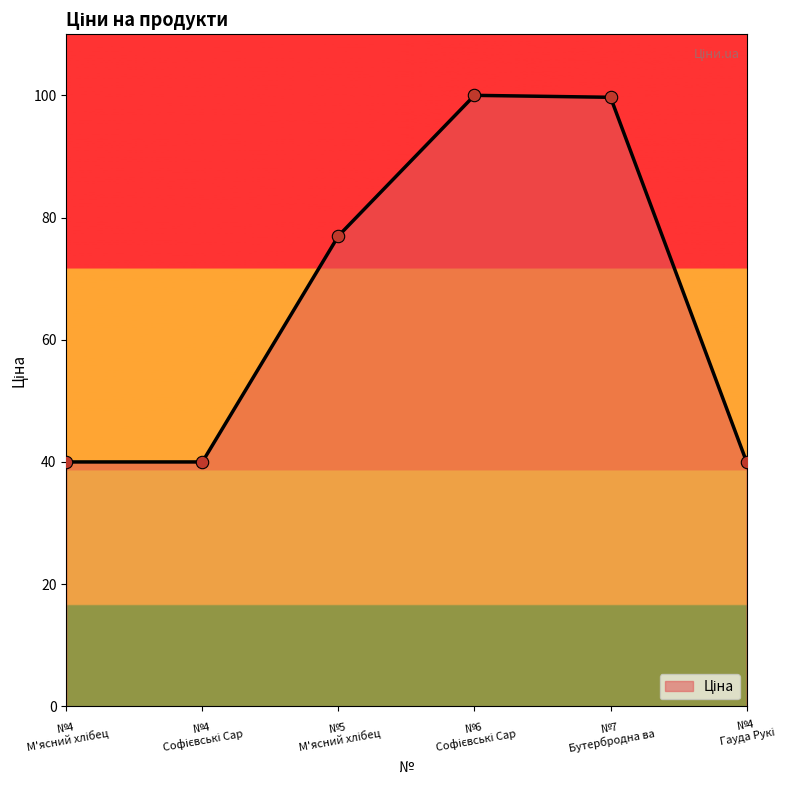

What is the minimum value shown in the chart?

40.0